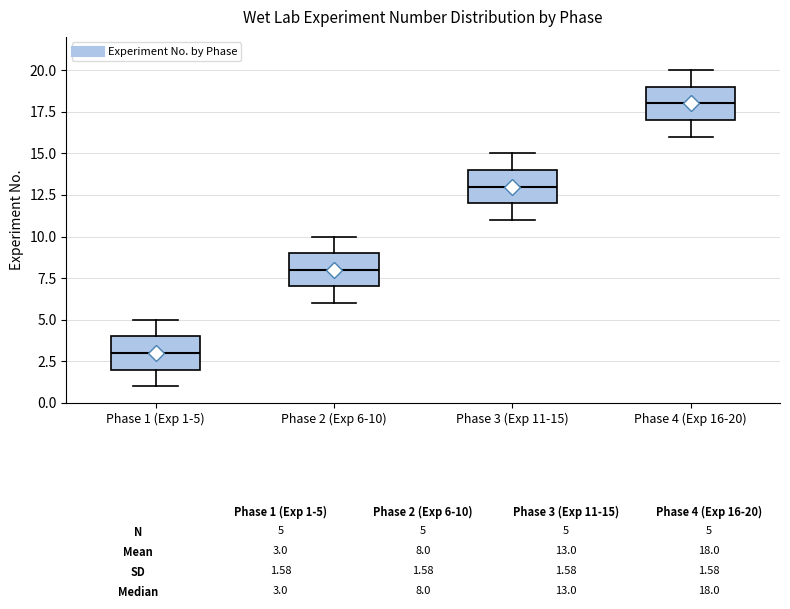

Which box has the lowest median line?

Phase 1 (Exp 1-5)